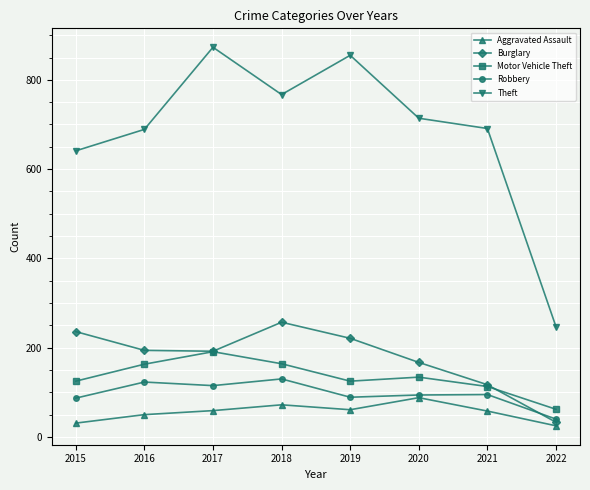

What is the value of the Aggravated Assault point at the 4th from the left?

72